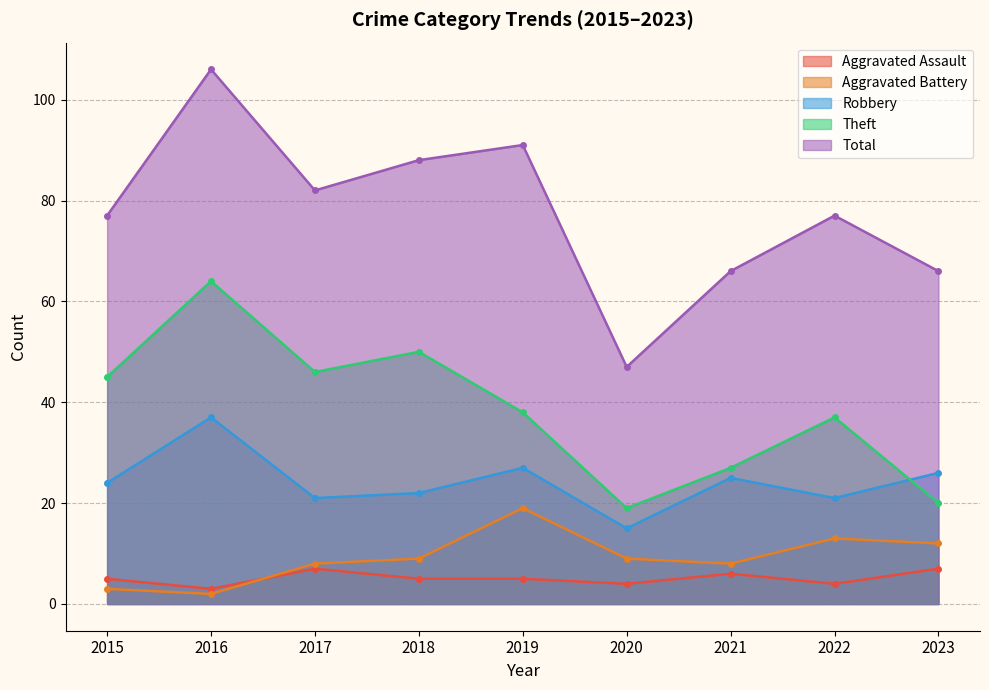

Is it true that Aggravated Battery equals 8 at 2017?

True